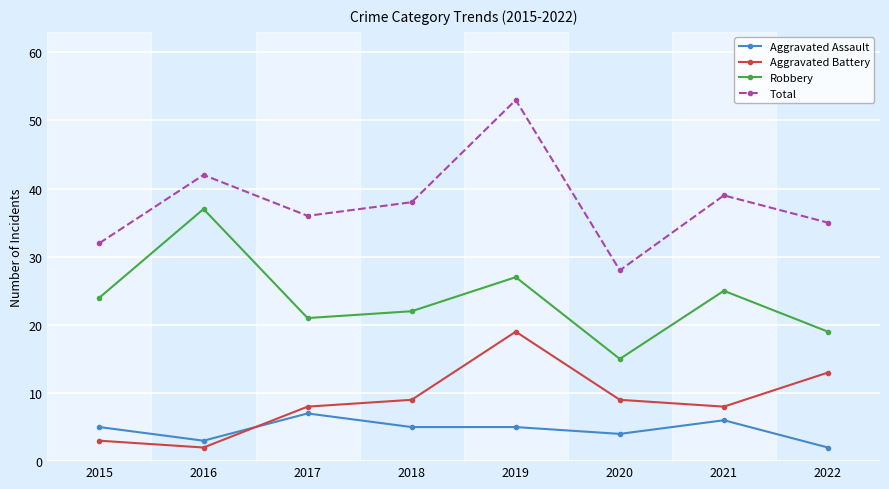

The Aggravated Assault series shows 1 at 2019. True or false?

False